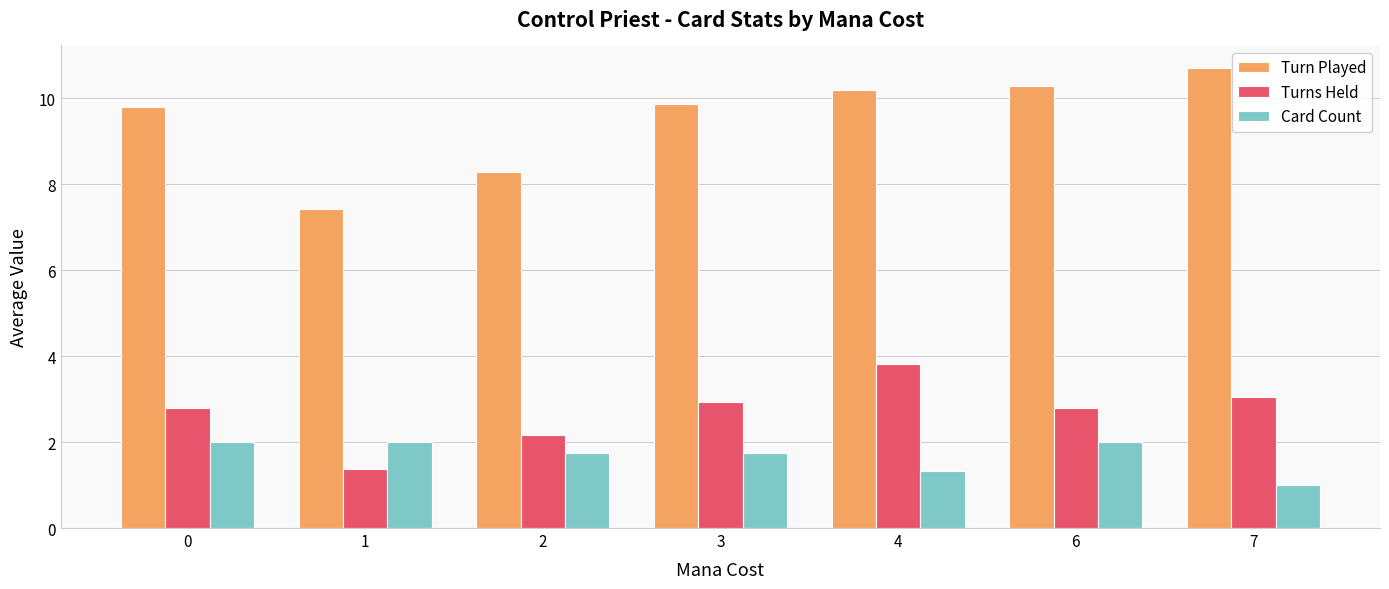

What are all the series names shown in the legend?

Turn Played, Turns Held, Card Count